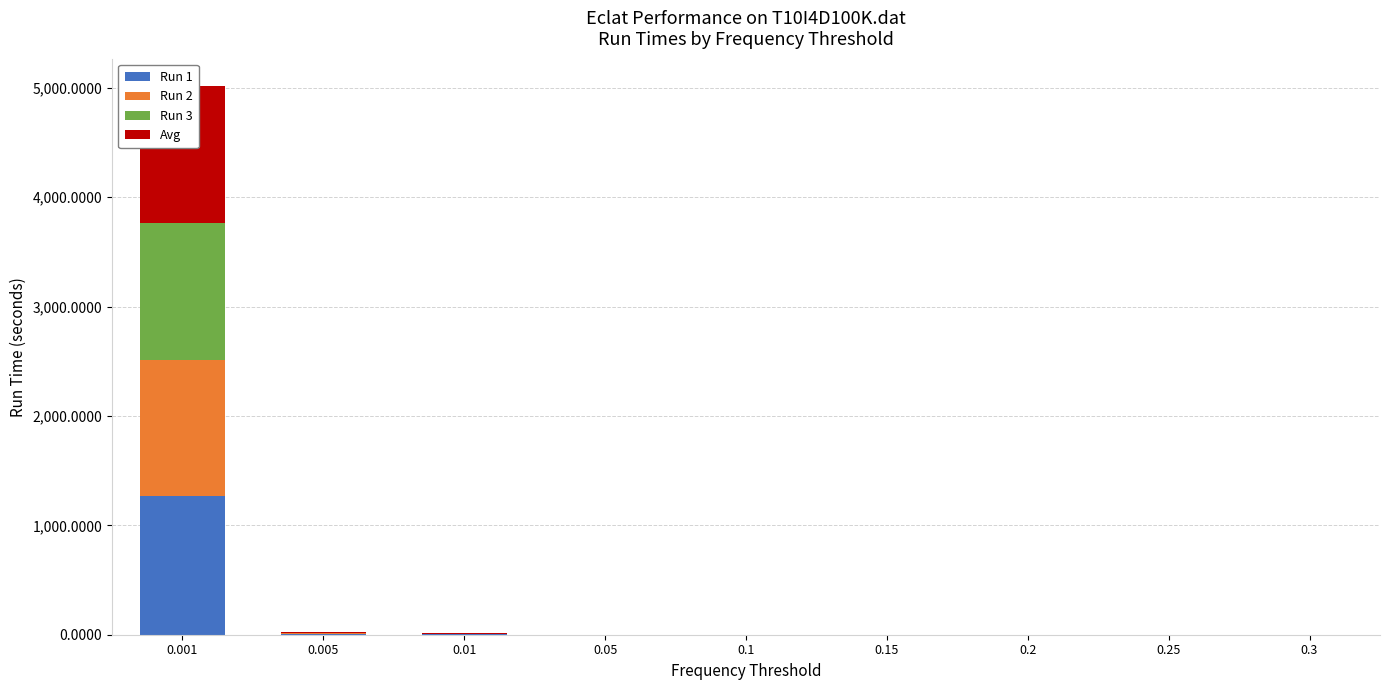

What is the greatest value displayed?

1269.2